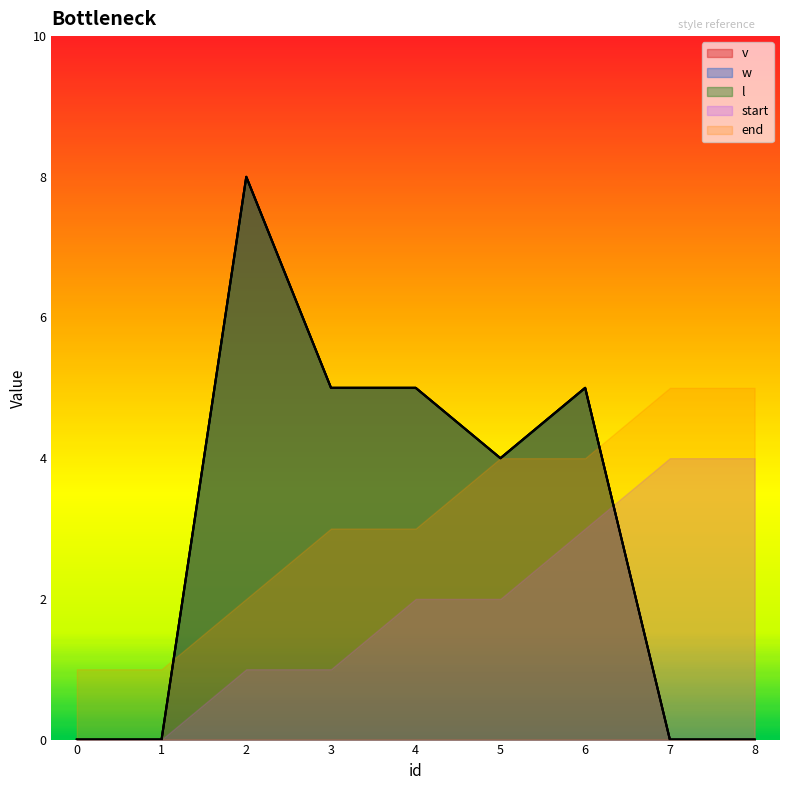

At which category is the sum across all series the highest?

2